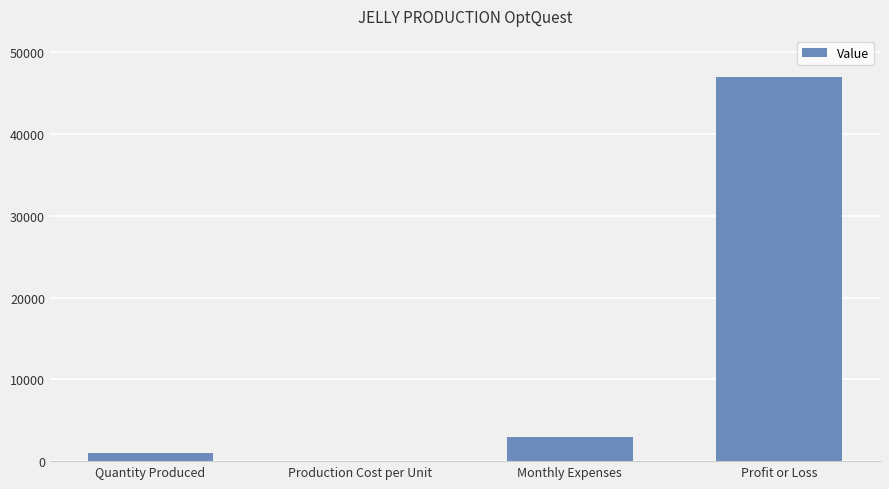

At which label is the value closest to 23525?

Monthly Expenses